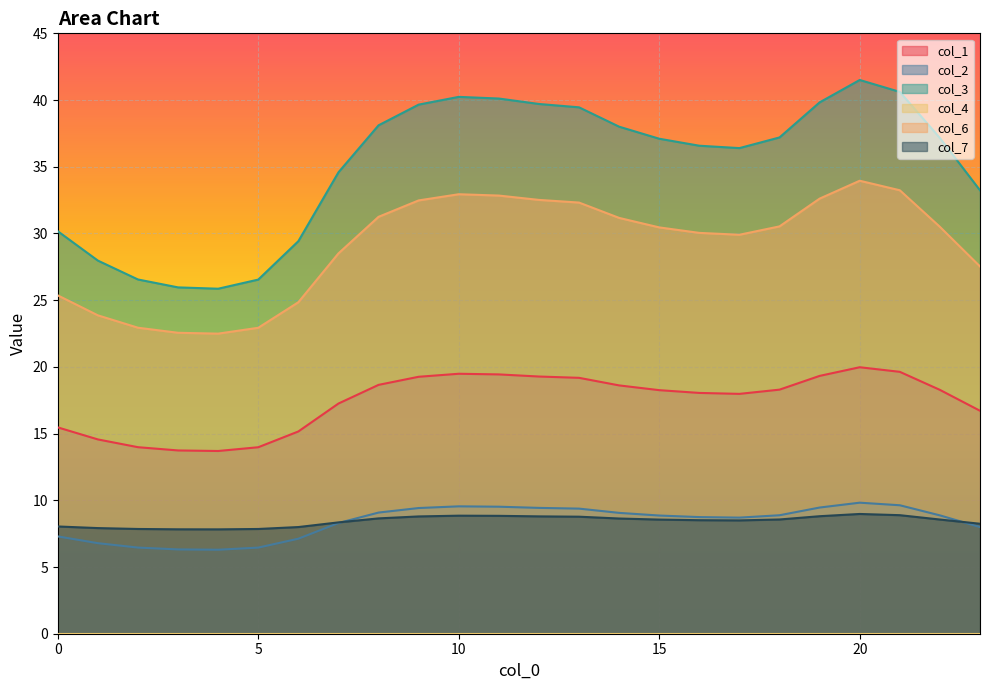

Reading left to right, what are all the values shown in this chart?

col_1: 0=15.5	1=14.6	2=14.0	3=13.7	4=13.7	5=14.0	6=15.2	7=17.3	8=18.7	9=19.3	10=19.5	11=19.4	12=19.3	13=19.2	14=18.6	15=18.3	16=18.0	17=18.0	18=18.3	19=19.3	20=20.0	21=19.6	22=18.3	23=16.7
col_2: 0=7.3	1=6.8	2=6.5	3=6.3	4=6.3	5=6.5	6=7.1	7=8.3	8=9.1	9=9.4	10=9.5	11=9.5	12=9.4	13=9.4	14=9.1	15=8.9	16=8.7	17=8.7	18=8.9	19=9.5	20=9.8	21=9.6	22=8.9	23=8.0
col_3: 0=30.2	1=28.0	2=26.6	3=26.0	4=25.9	5=26.5	6=29.4	7=34.6	8=38.1	9=39.7	10=40.2	11=40.1	12=39.7	13=39.5	14=38.0	15=37.1	16=36.6	17=36.4	18=37.2	19=39.8	20=41.5	21=40.6	22=37.2	23=33.2
col_6: 0=25.4	1=23.9	2=22.9	3=22.6	4=22.5	5=22.9	6=24.8	7=28.5	8=31.2	9=32.5	10=32.9	11=32.8	12=32.5	13=32.3	14=31.2	15=30.5	16=30.0	17=29.9	18=30.5	19=32.6	20=34.0	21=33.2	22=30.5	23=27.5
col_7: 0=8.0	1=7.9	2=7.9	3=7.8	4=7.8	5=7.9	6=8.0	7=8.3	8=8.6	9=8.8	10=8.8	11=8.8	12=8.8	13=8.8	14=8.6	15=8.6	16=8.5	17=8.5	18=8.6	19=8.8	20=9.0	21=8.9	22=8.6	23=8.2